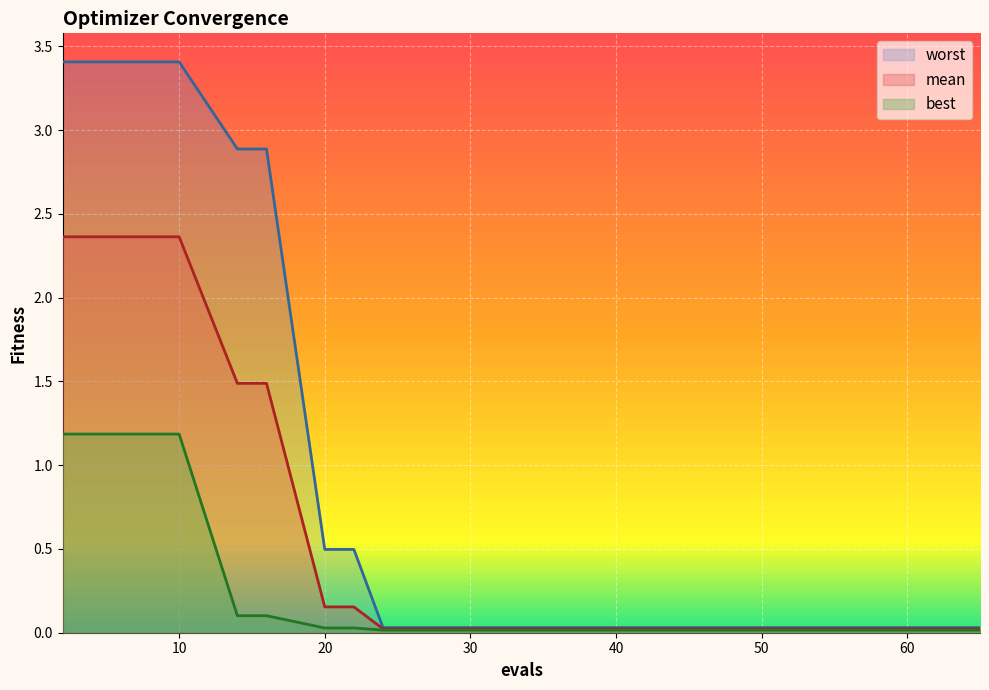

What is the sum of the best values at 14 and 4?

1.3